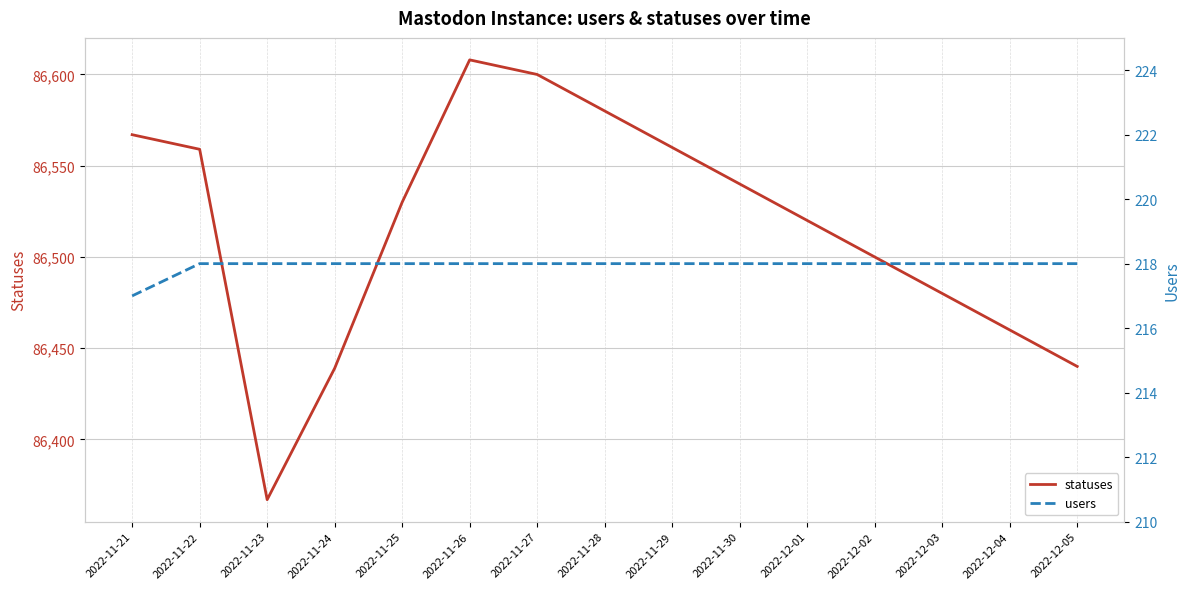

What is the label of the 11th point from the right?

2022-11-25